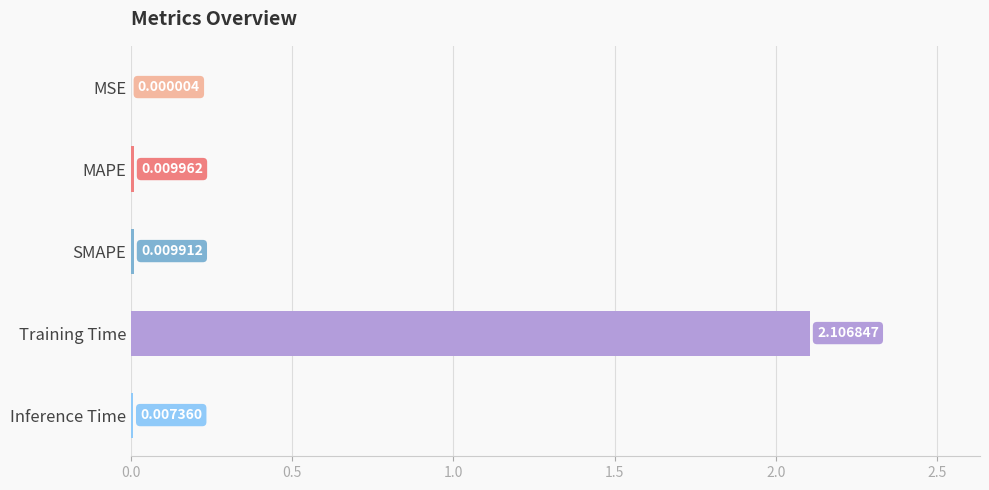

Which label corresponds to the largest value in the chart?

Training Time